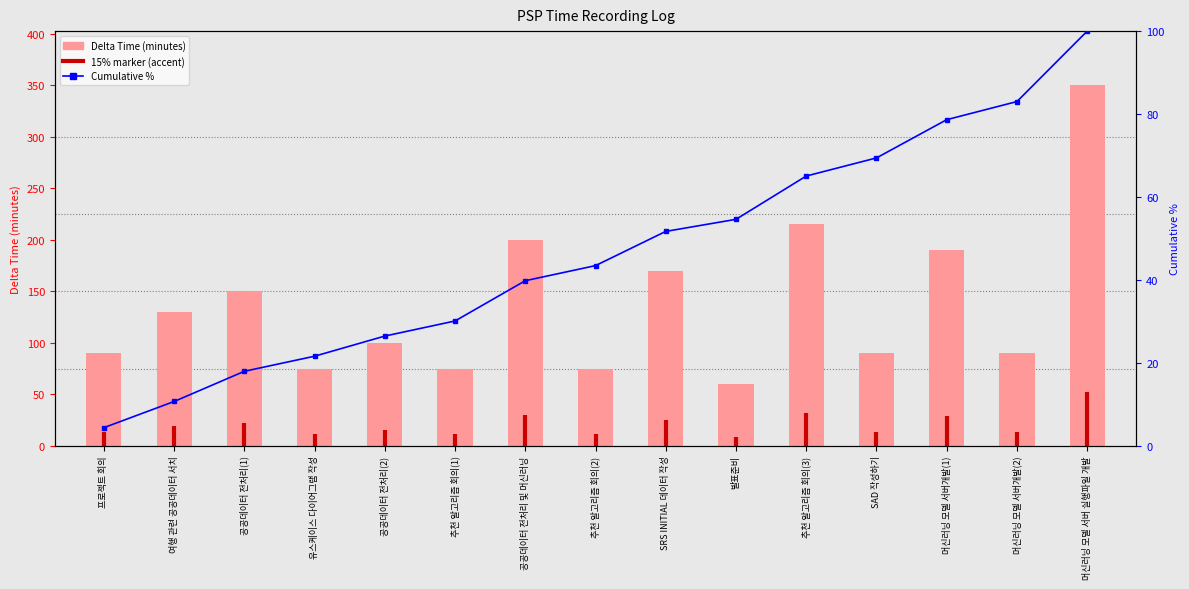

What is the change in value from 공공데이터 전처리(2) to 추천 알고리즘 회의(2)?

-25.0